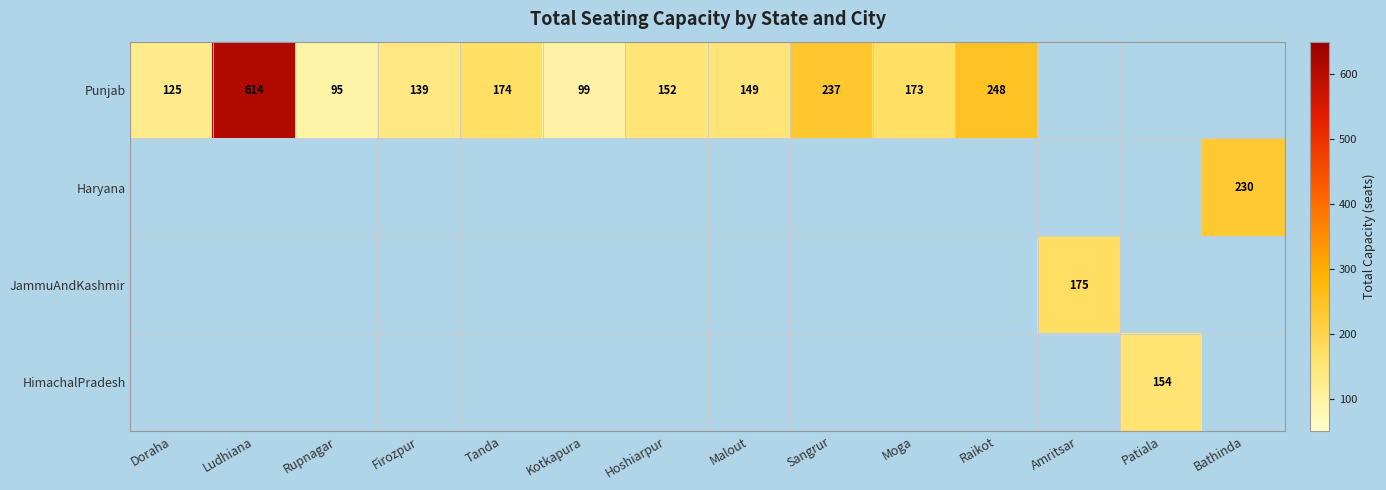

Is it true that Punjab equals 125 at Doraha?

True